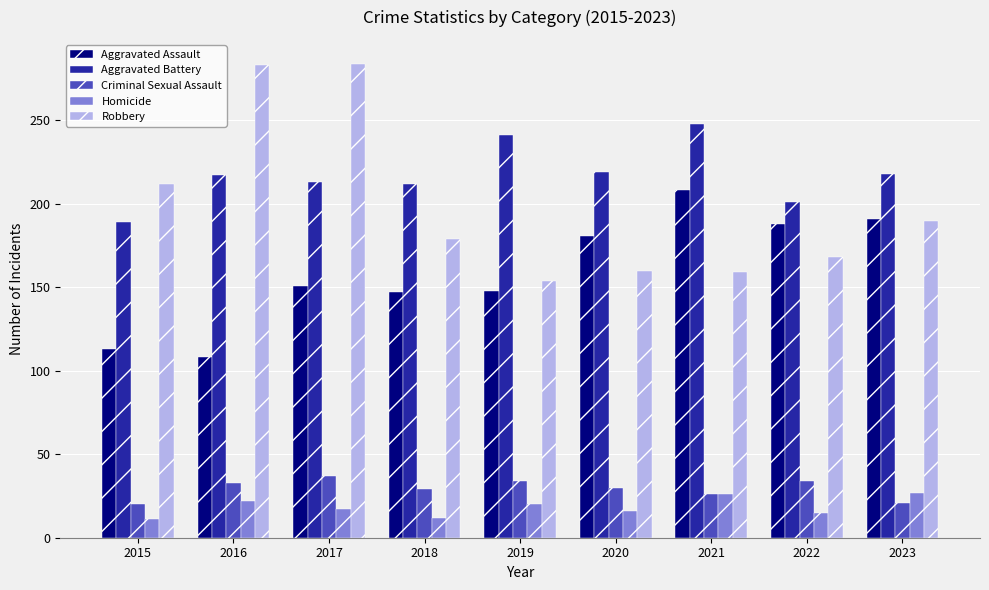

Where does the Homicide series first go above 17?

2016